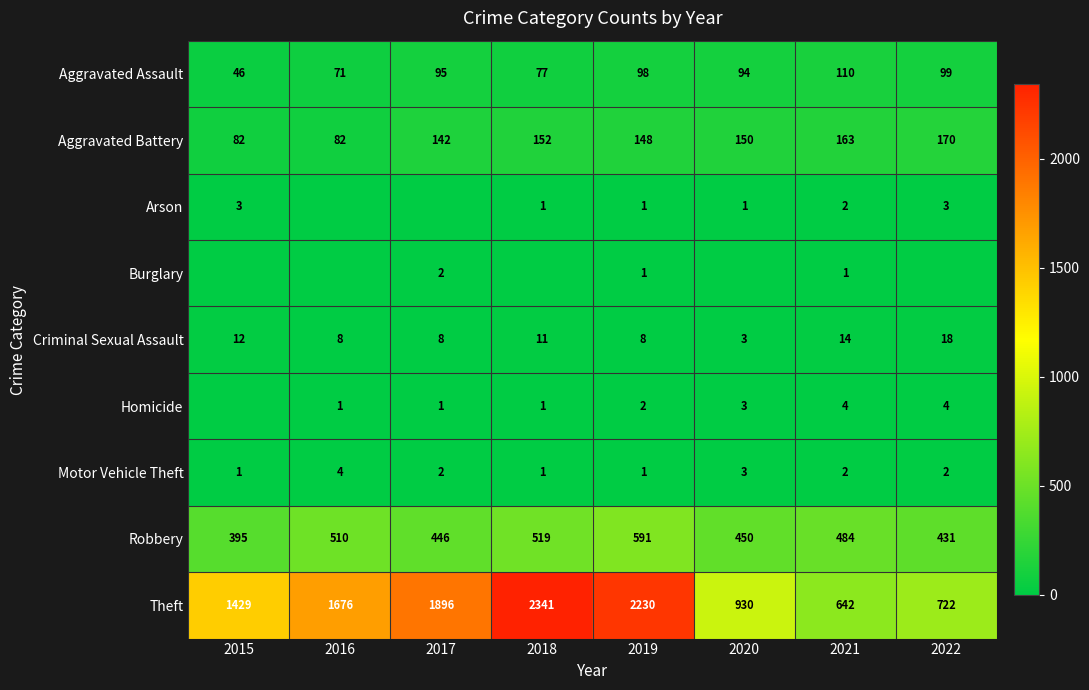

The value of Criminal Sexual Assault at 2015 is 17. True or false?

False